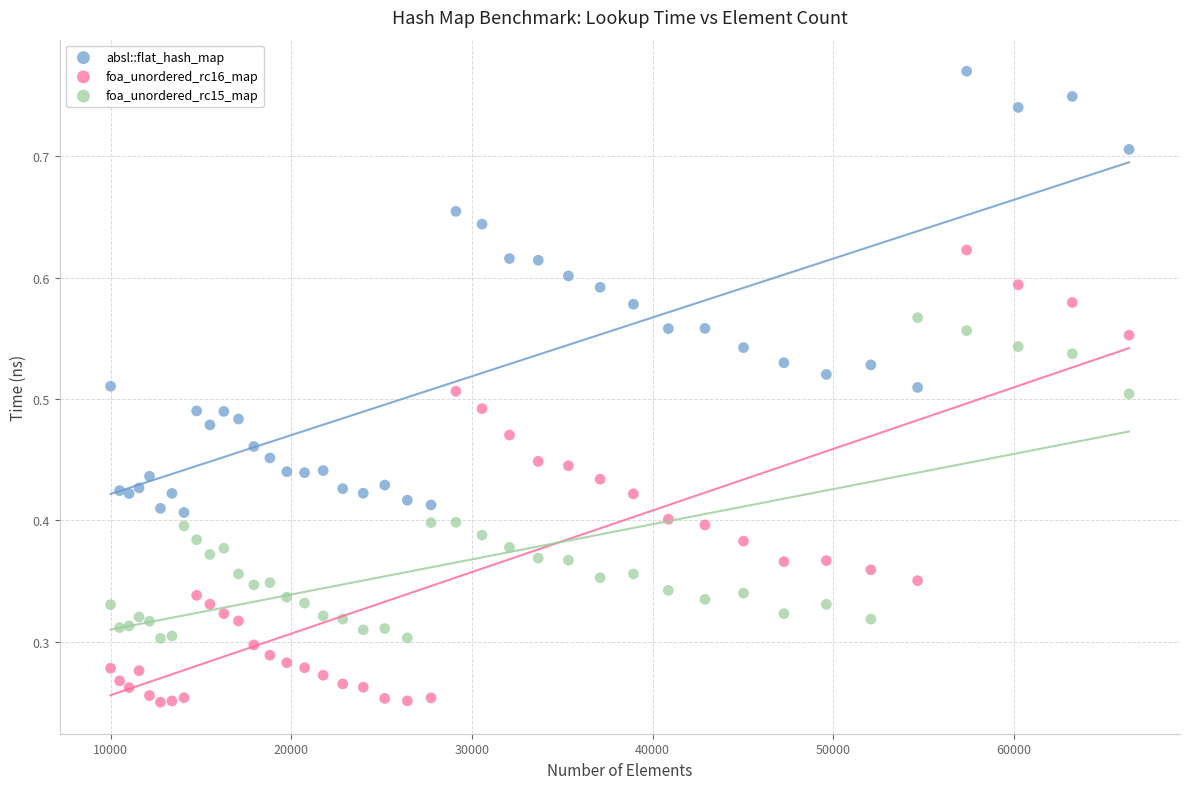

What are all the series names shown in the legend?

absl::flat_hash_map, foa_unordered_rc16_map, foa_unordered_rc15_map